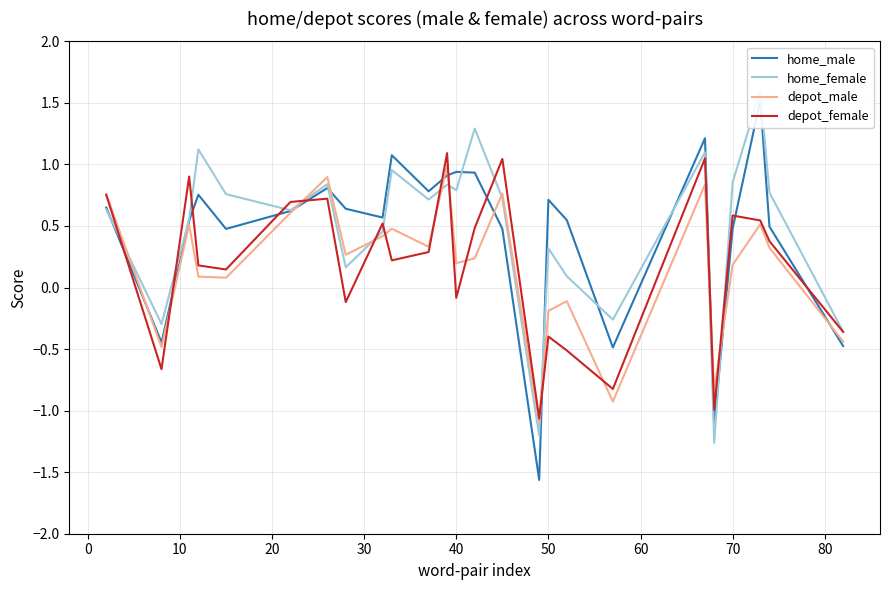

What are all the series names shown in the legend?

home_male, home_female, depot_male, depot_female